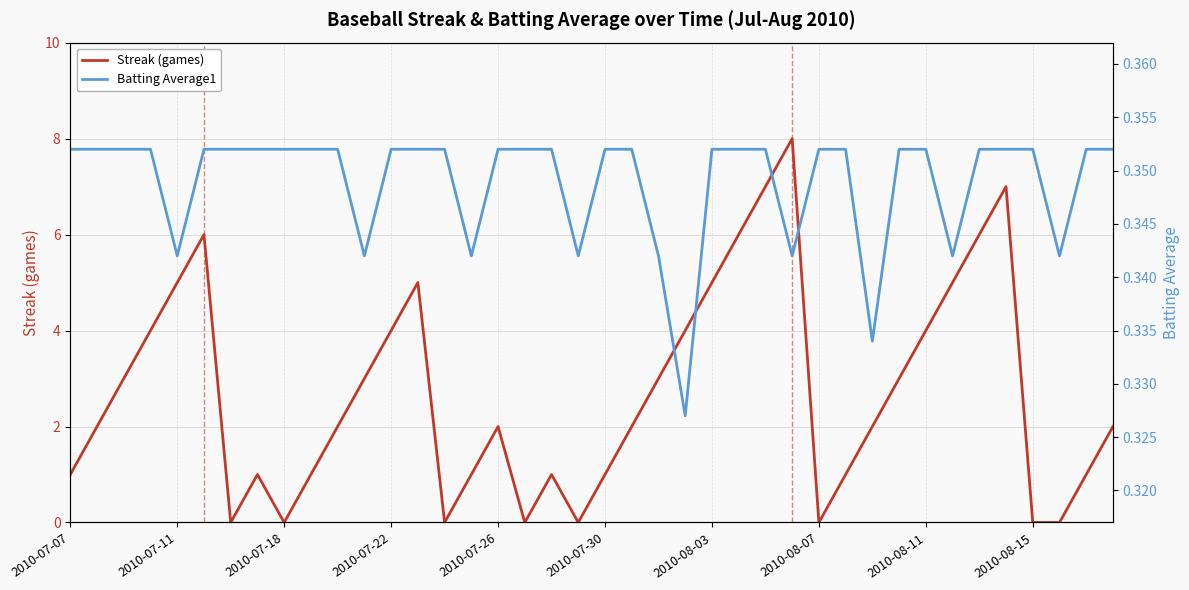

What is the highest value of the Streak (games) series?

8